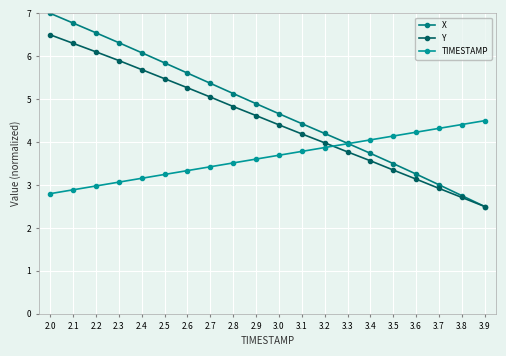

How many distinct data groups are displayed?

3